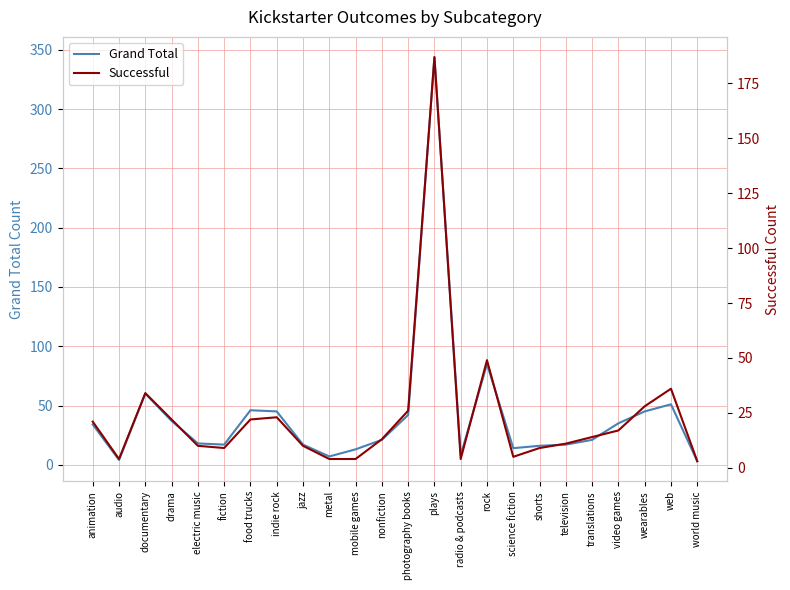

How many lines are shown in the chart?

2